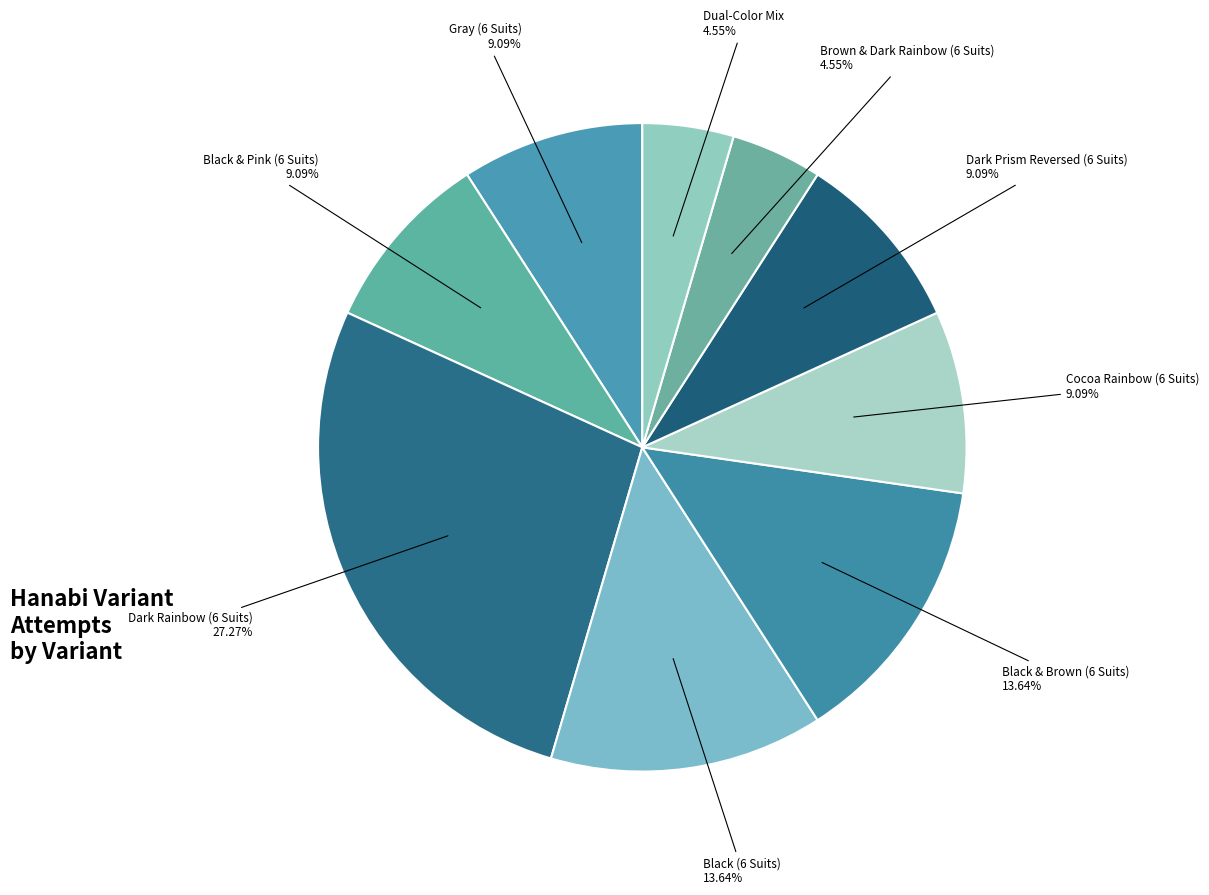

Rank the categories by value from highest to lowest.

Dark Rainbow (6 Suits), Black (6 Suits), Black & Brown (6 Suits), Gray (6 Suits), Black & Pink (6 Suits), Cocoa Rainbow (6 Suits), Dark Prism Reversed (6 Suits), Brown & Dark Rainbow (6 Suits), Dual-Color Mix